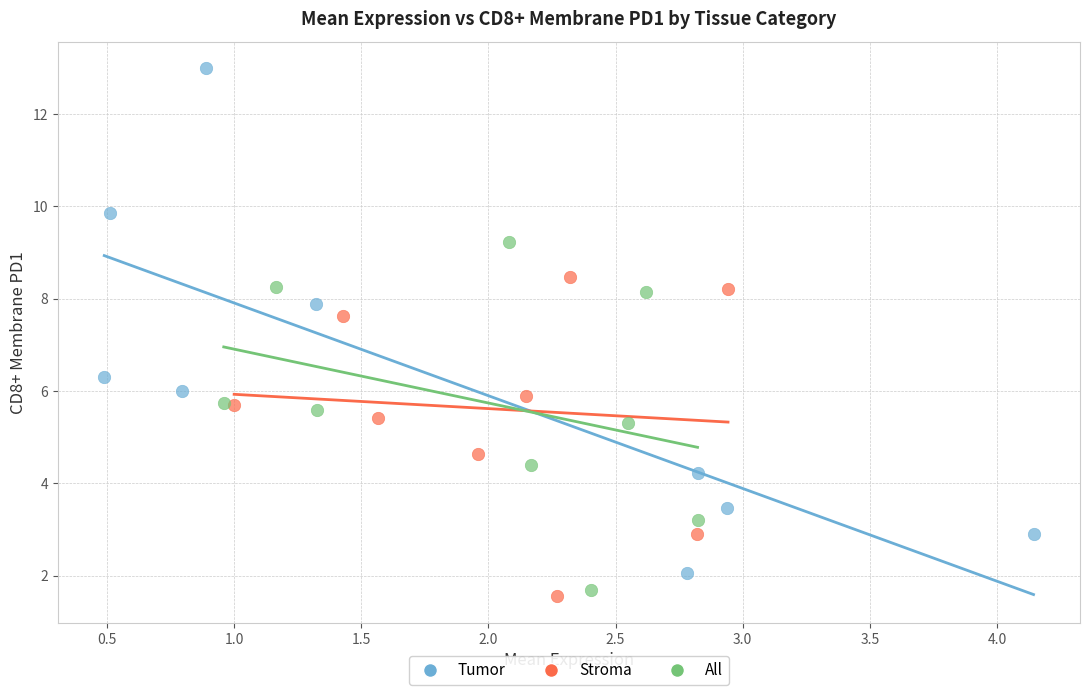

Which series contains the lowest Y value?

Stroma